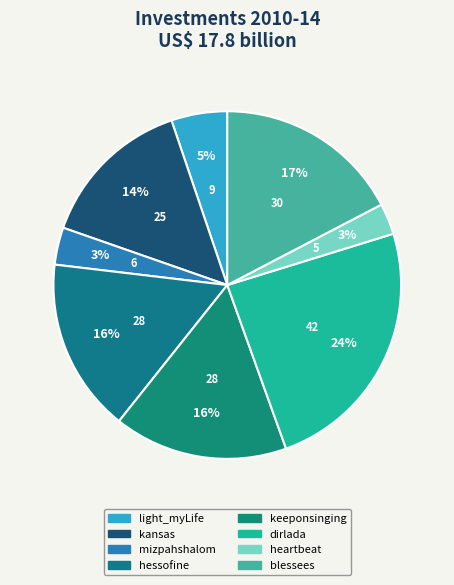

How many slices are in this pie chart?

8